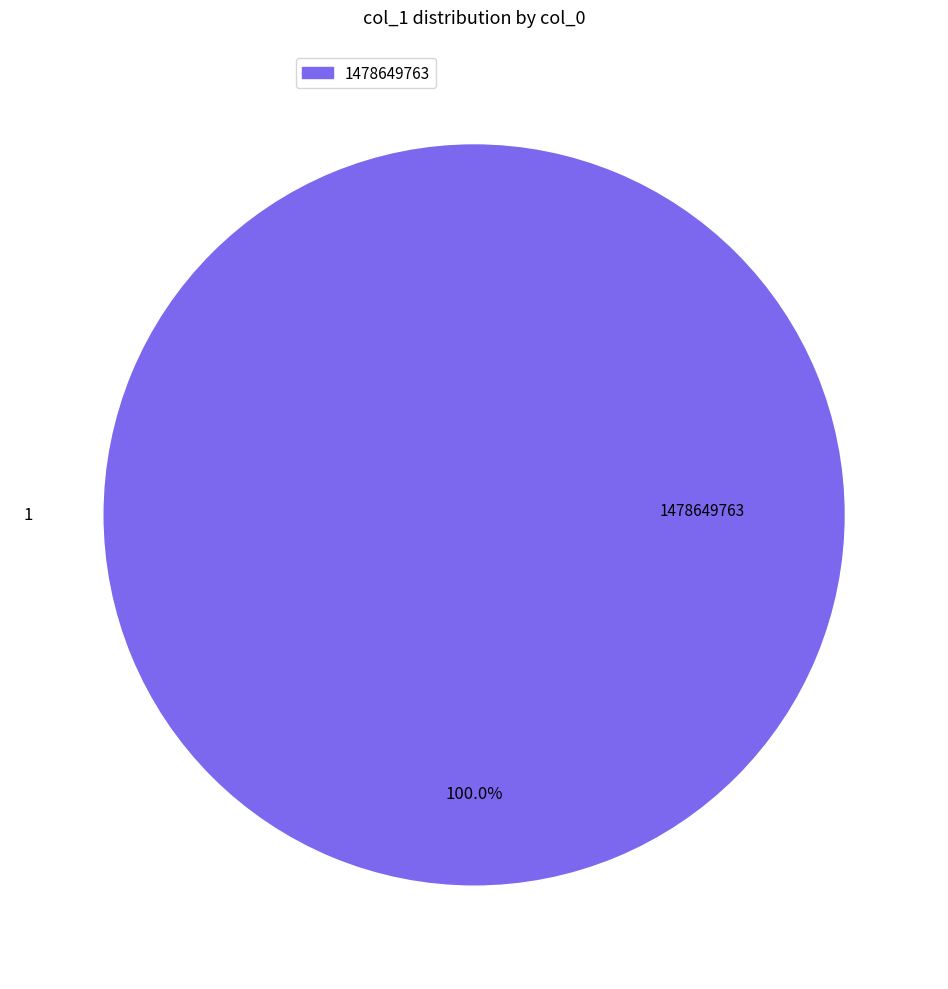

Does any single category account for the majority?

Yes